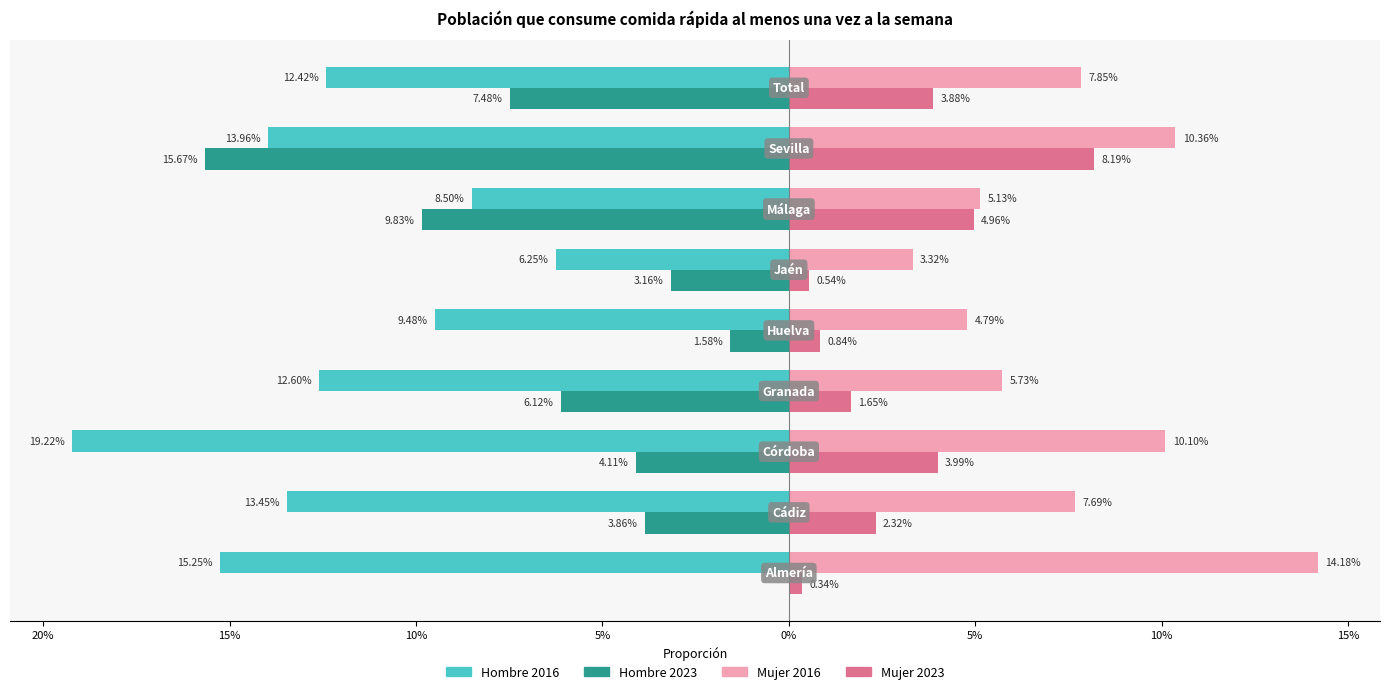

What is the minimum value for Hombre 2023?

-0.2